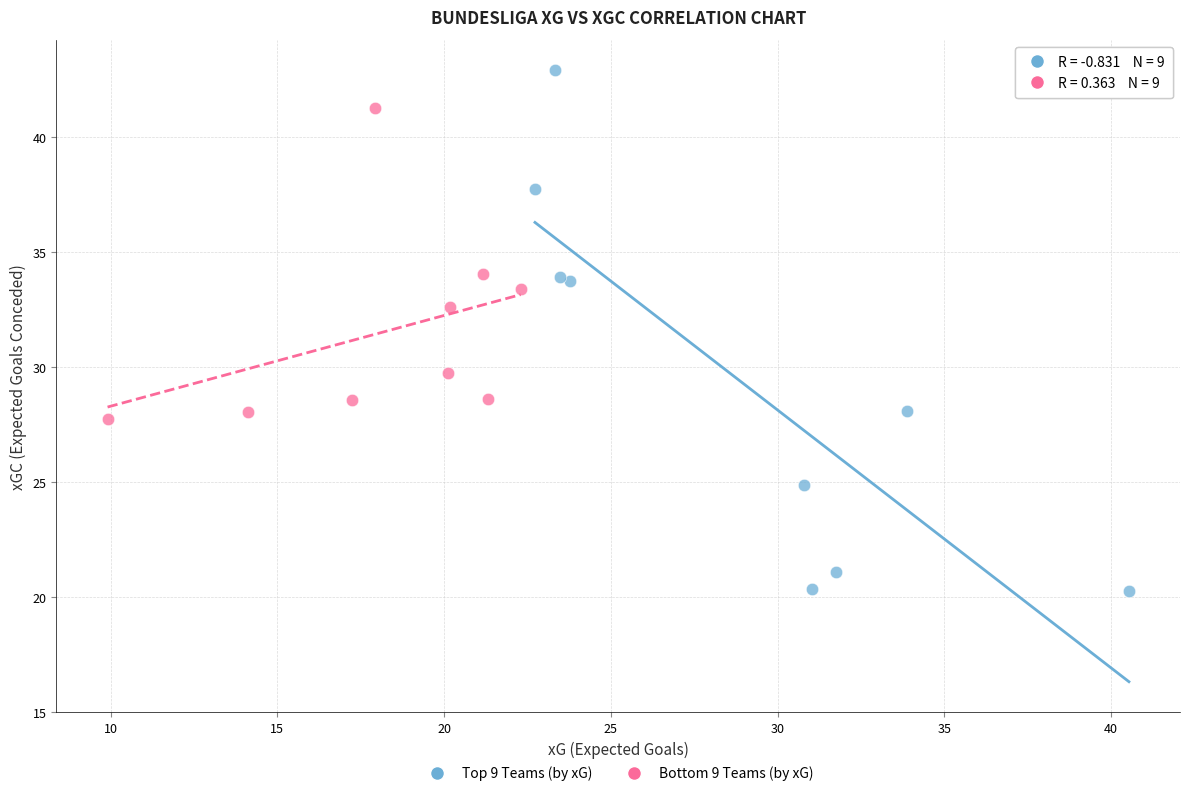

Which series contains the lowest Y value?

Top 9 Teams (by xG)